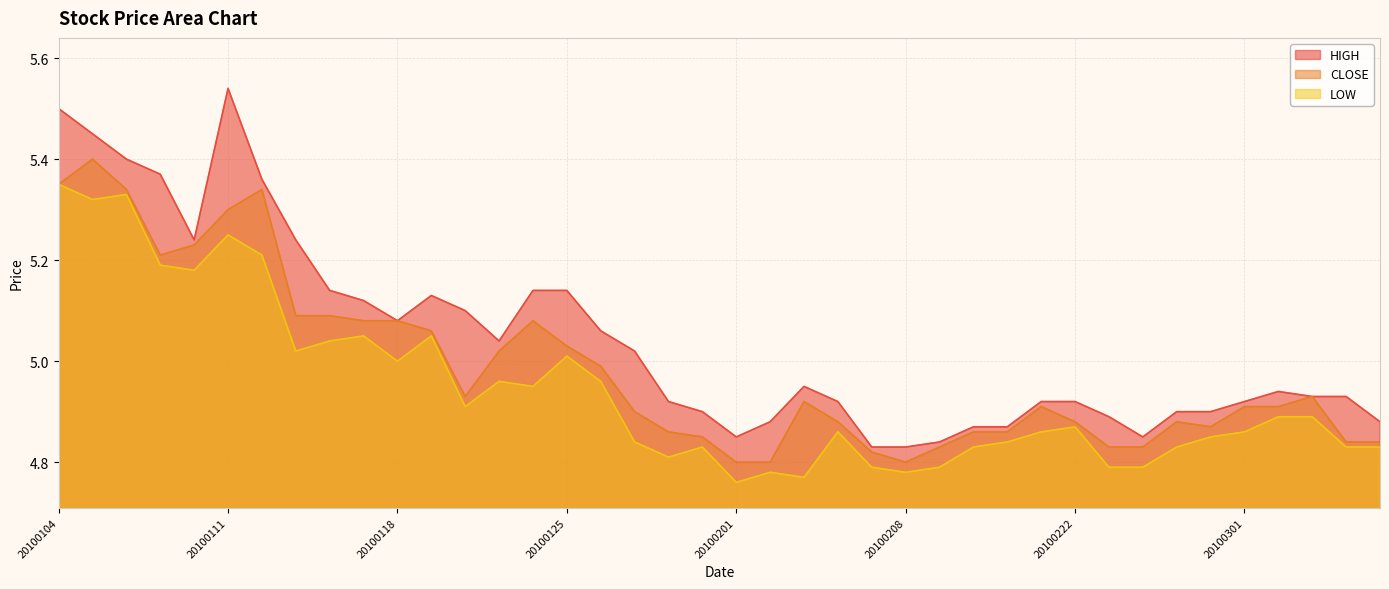

Is the value of CLOSE at 20100212 greater than the value of LOW at 20100119?

No